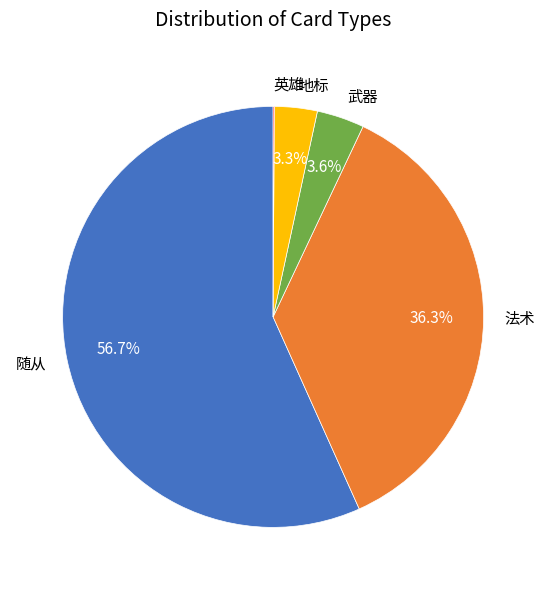

Between 武器 and 随从, which is larger?

随从